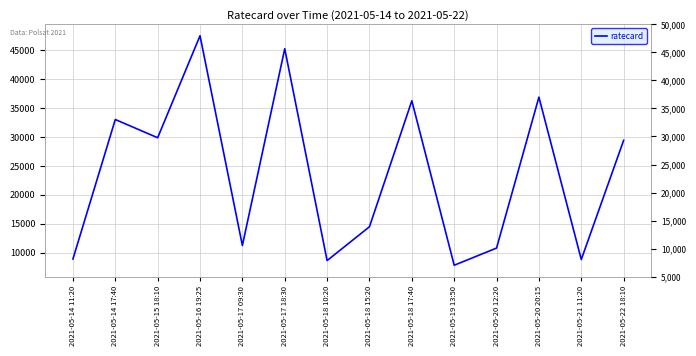

At which category does the data reach its first local valley?

2021-05-15 18:10